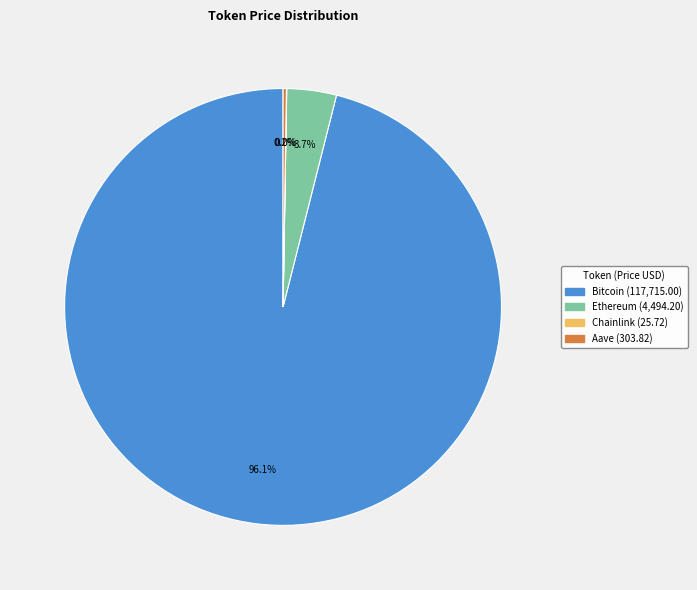

Which category accounts for the majority?

Bitcoin